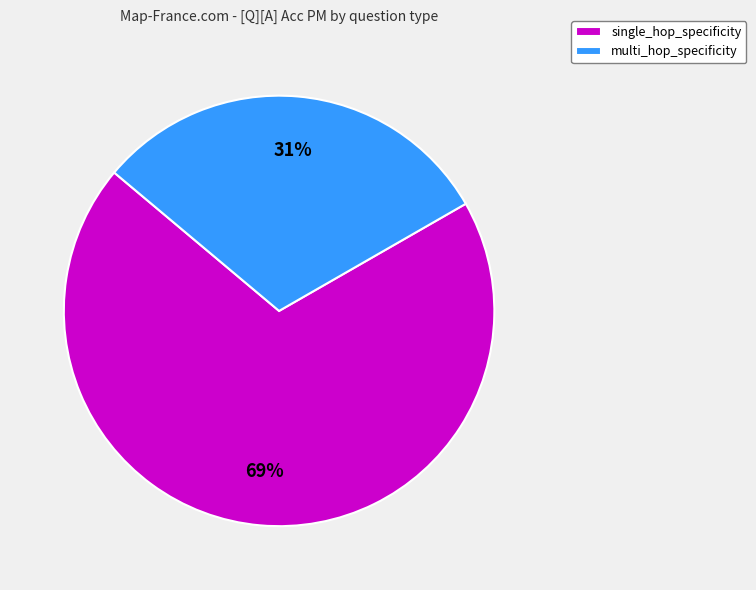

Combined, do multi_hop_specificity and single_hop_specificity account for over 50%?

Yes